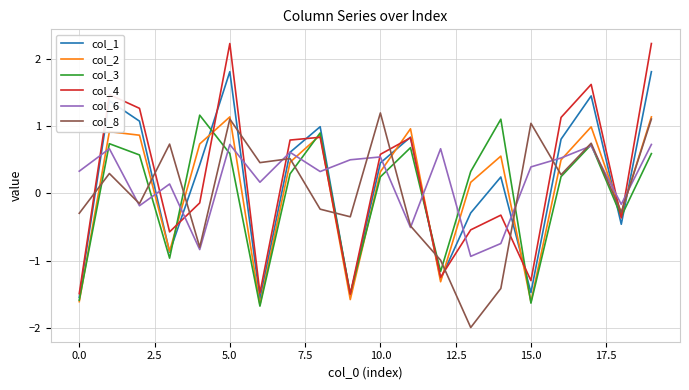

Which series has the widest spread of values?

col_4